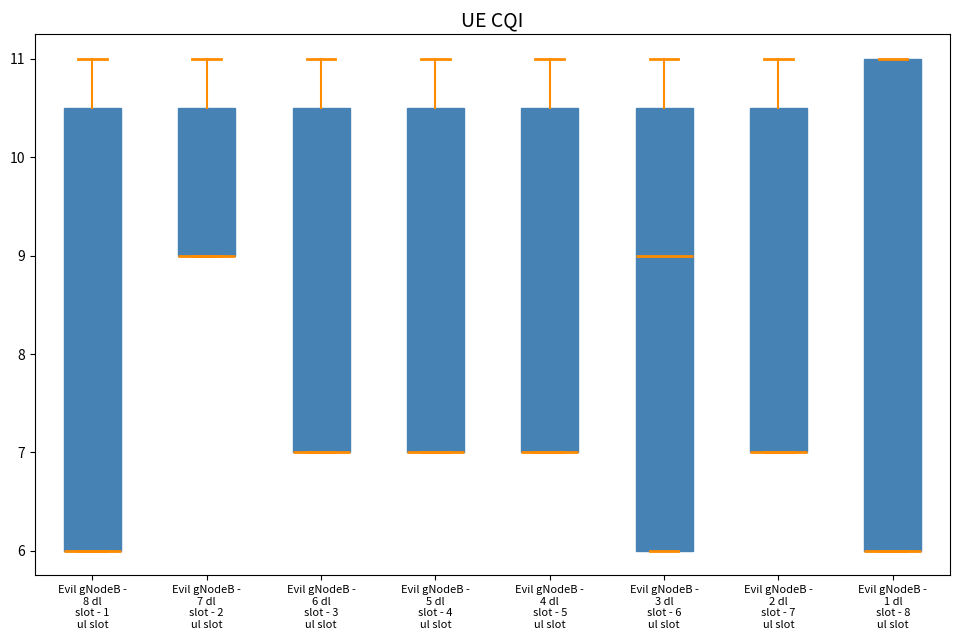

Comparing the boxes themselves (not the whiskers), which one is the tallest?

Evil gNodeB - 1 dl slot - 8 ul slot